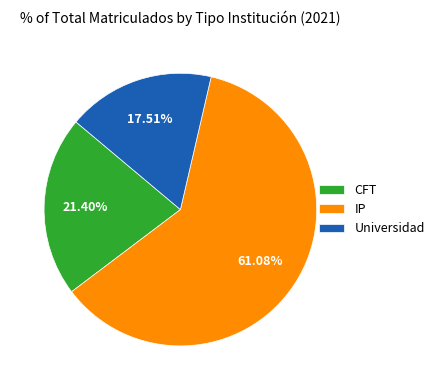

How many slices are in this pie chart?

3